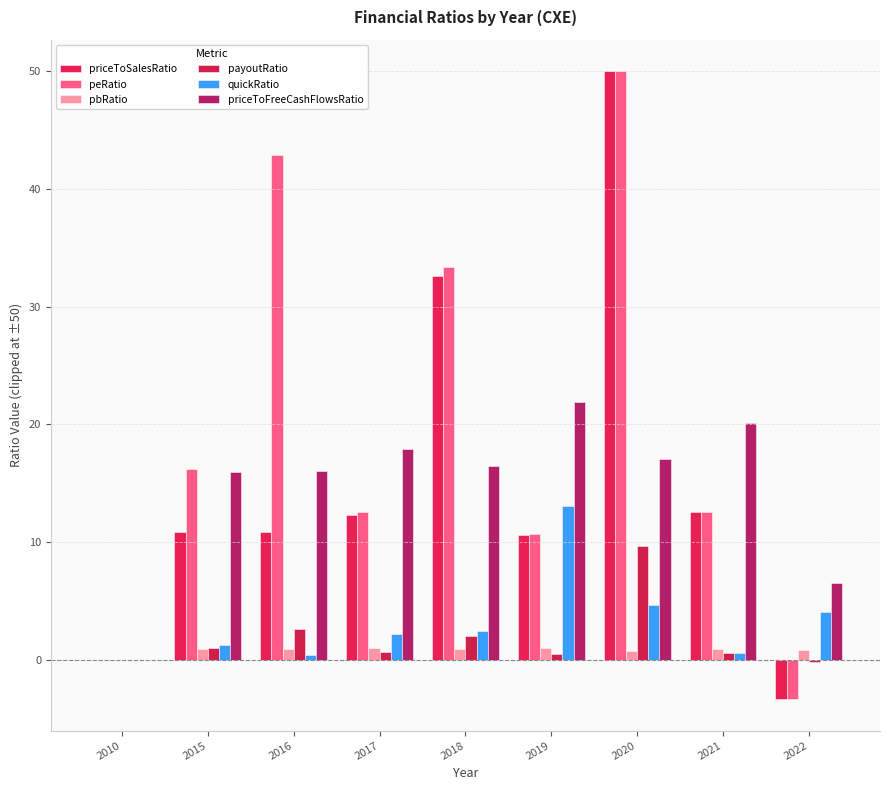

What is the minimum value shown in the chart?

-3.3